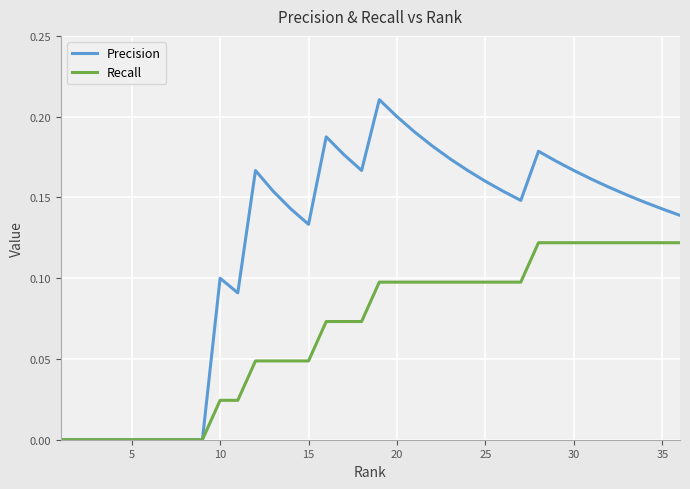

What are all the series names shown in the legend?

Precision, Recall